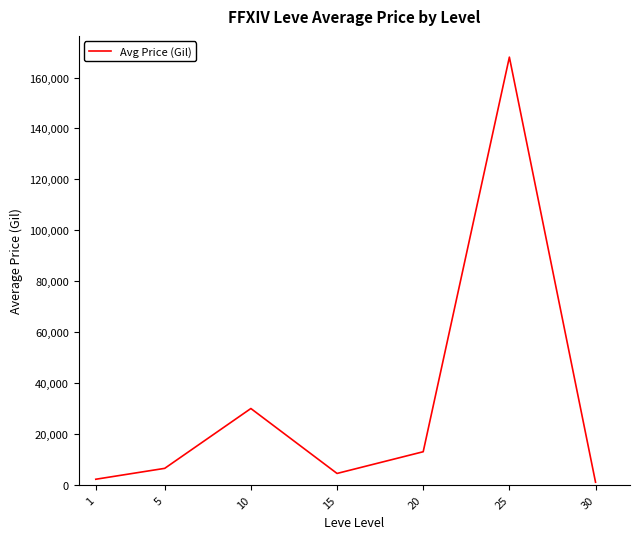

Does the chart have visible grid lines?

No